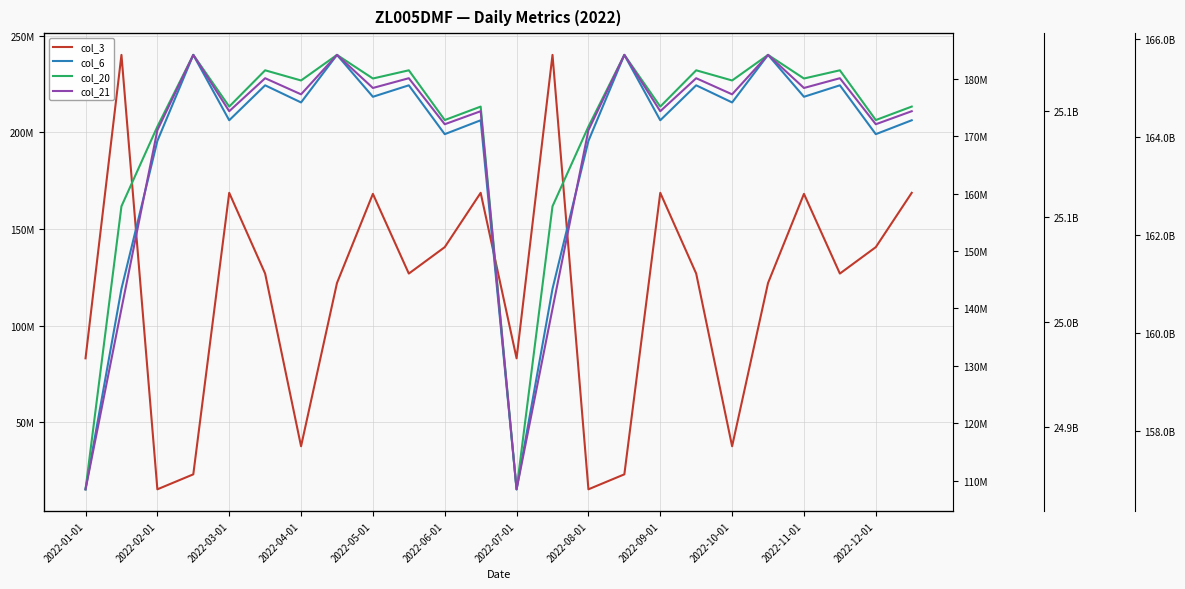

Which series has the largest total across all categories?

col_21